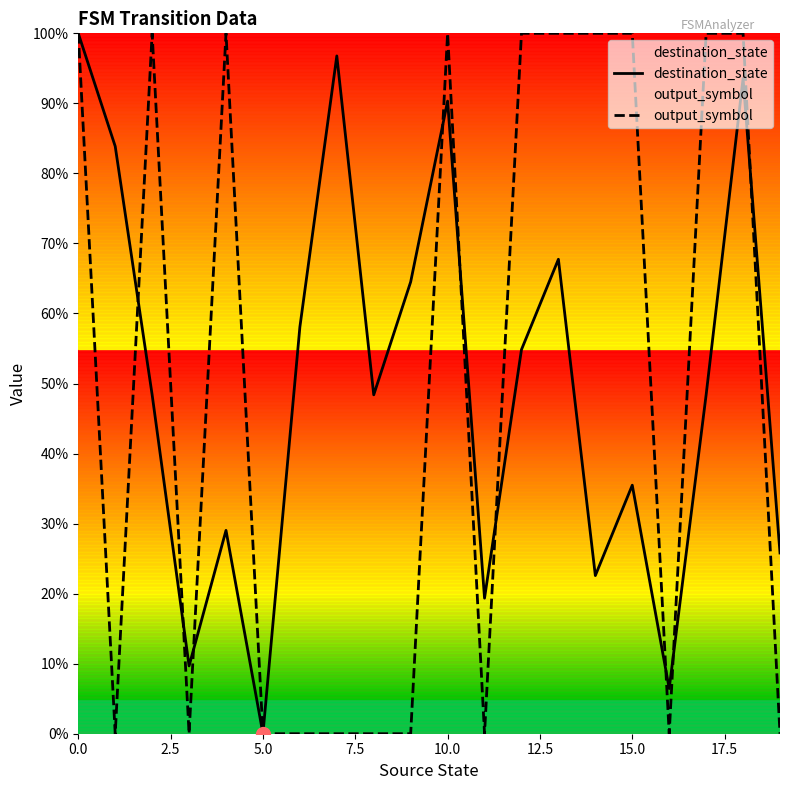

What is the difference between the second highest and minimum values in the output_symbol series?

1.0